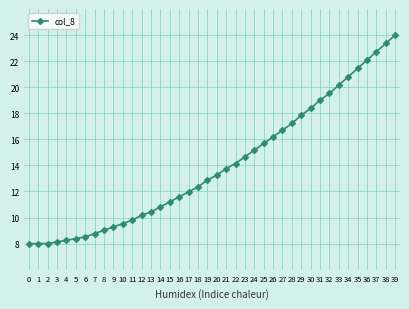

The chart shows a value of 5.6 at 31. True or false?

False